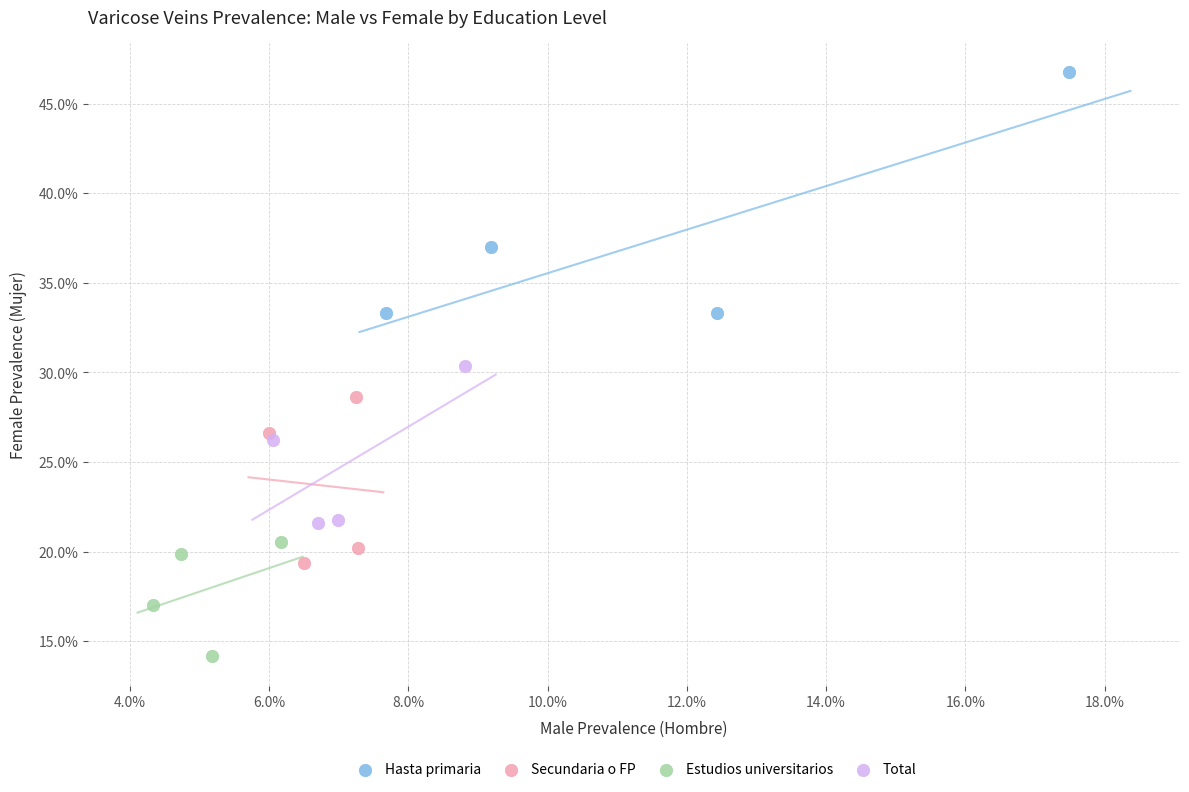

What are all the series names shown in the legend?

Hasta primaria, Secundaria o FP, Estudios universitarios, Total